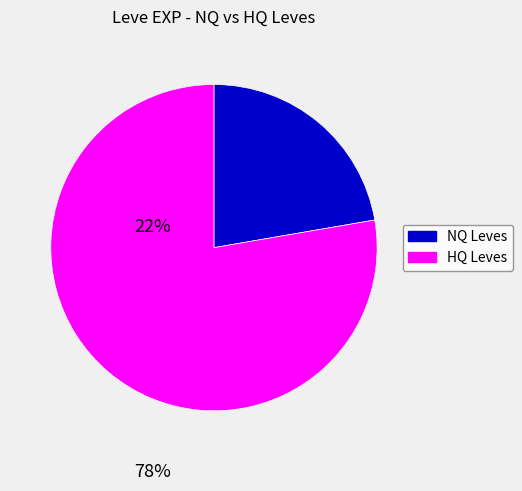

Does any single category account for the majority?

Yes